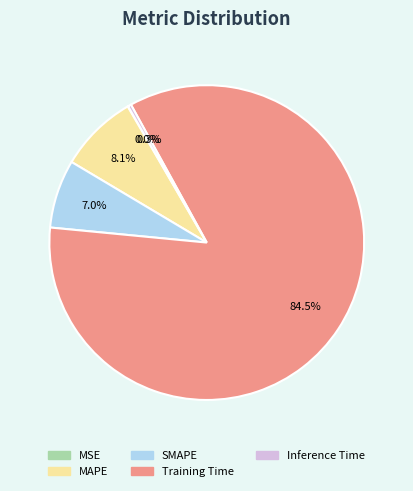

Which category has the biggest portion of the pie?

Training Time